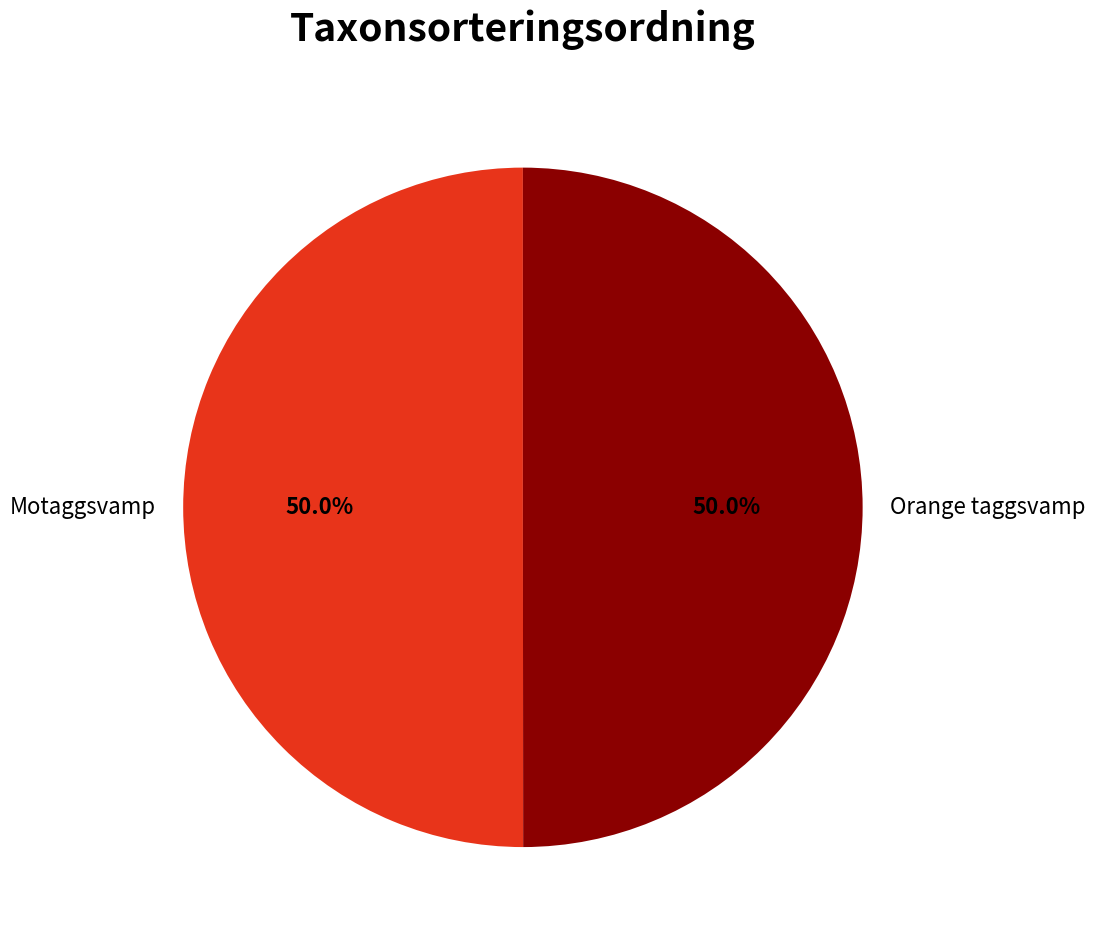

Approximately how many times larger is the value at Orange taggsvamp compared to Motaggsvamp?

1.0